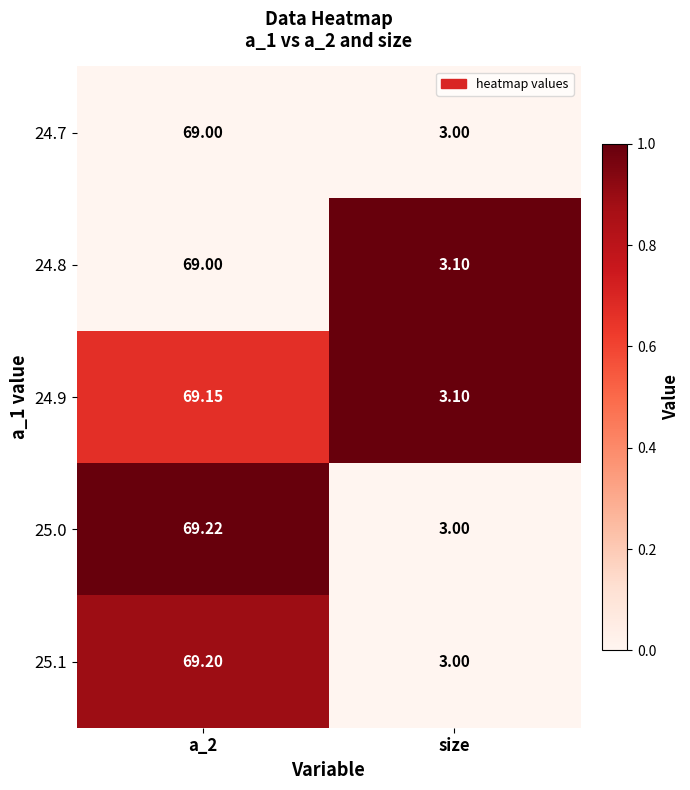

At which label does 24.8 reach its minimum?

size